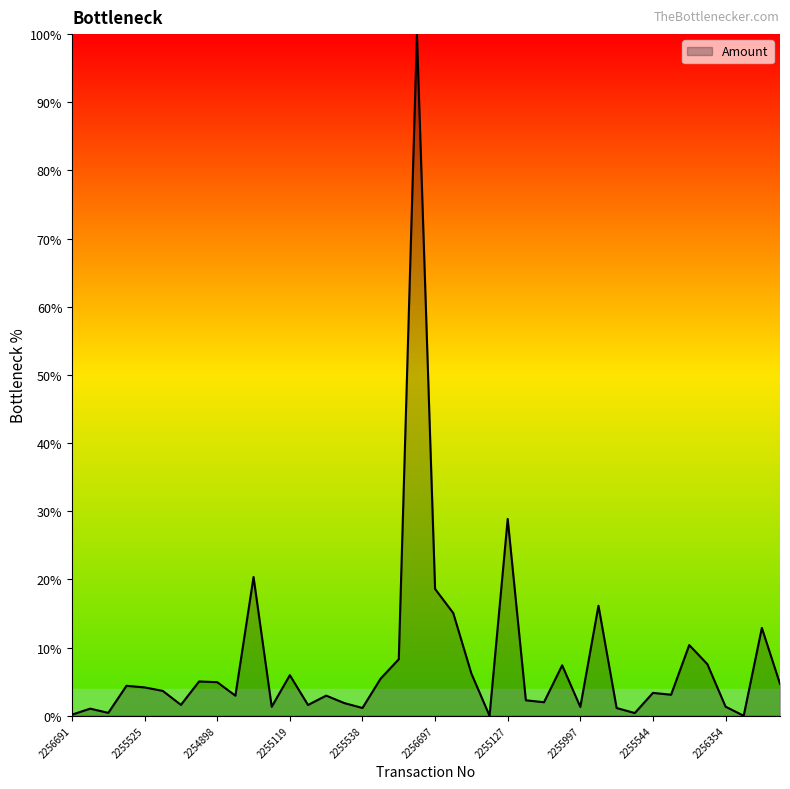

What is the difference between the maximum and minimum values?

100.0